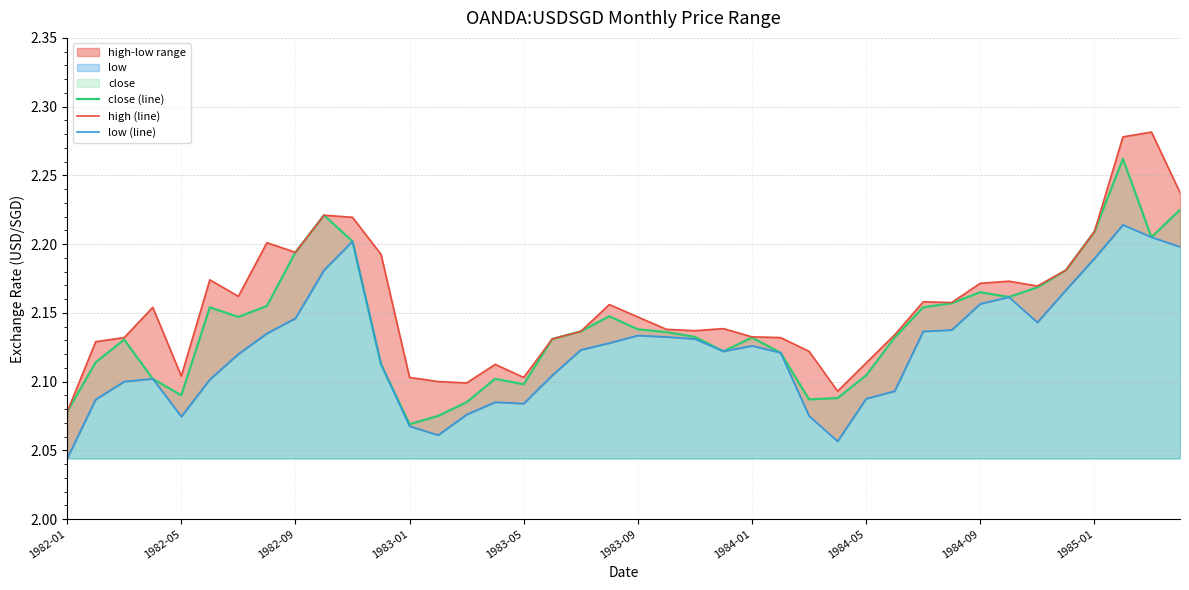

What is the total value across all series at 39?

6.7